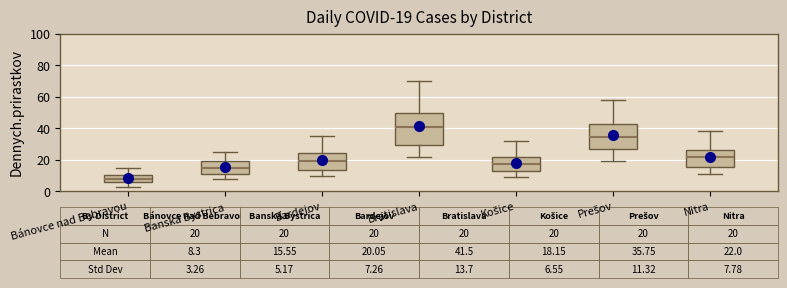

Comparing the boxes themselves (not the whiskers), which one is the tallest?

Bratislava